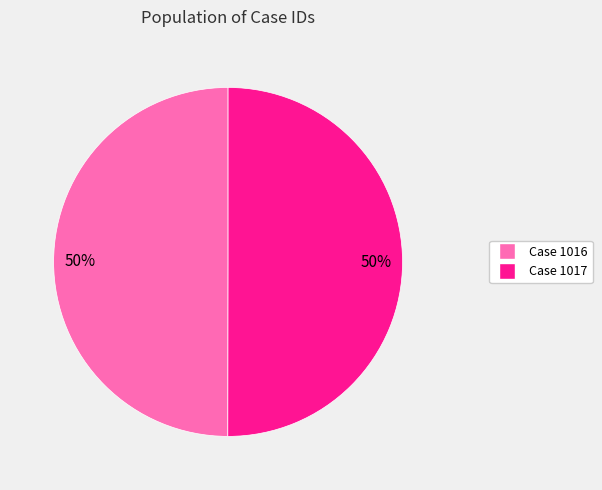

Count the number of slices in the pie.

2